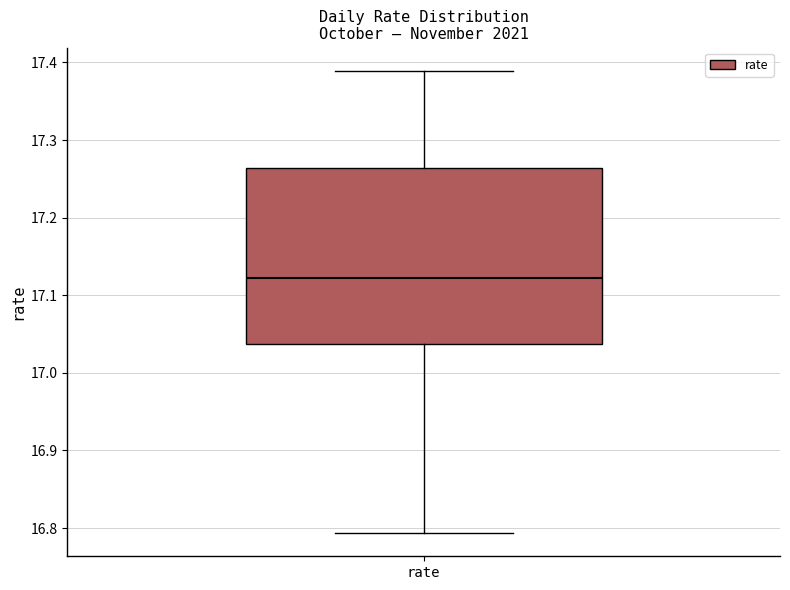

Transcribe this box plot: give where the median line is, the range the box spans, and where the two whiskers end, as read against the y-axis. The values are not printed on the chart, so give them approximately, as read against the axis.

median 17.12, box 17.04 to 17.26, whiskers 16.79 to 17.39